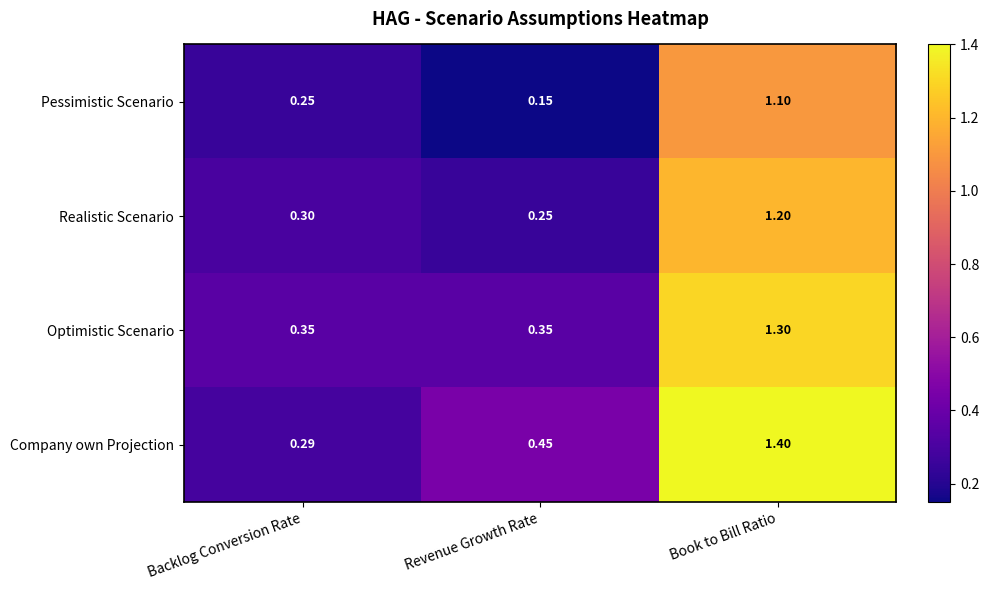

Which series has the largest total across all categories?

Company own Projection